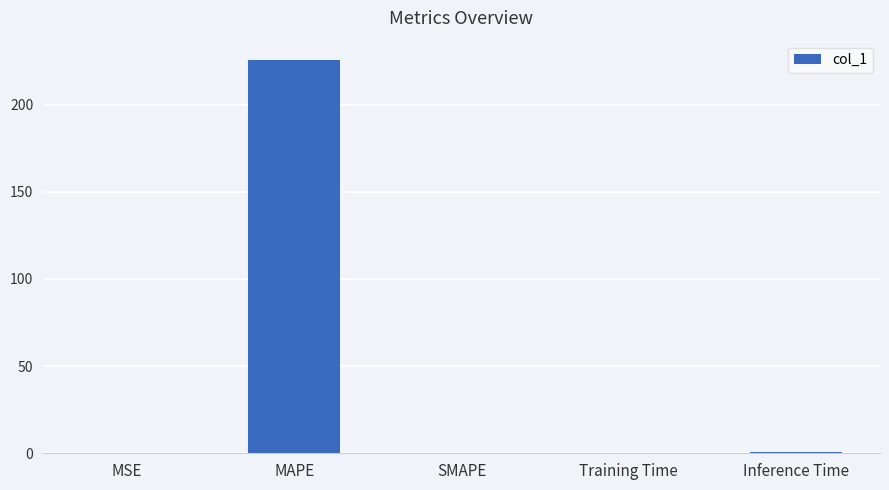

What is the sum of the values at Inference Time and MAPE?

226.4